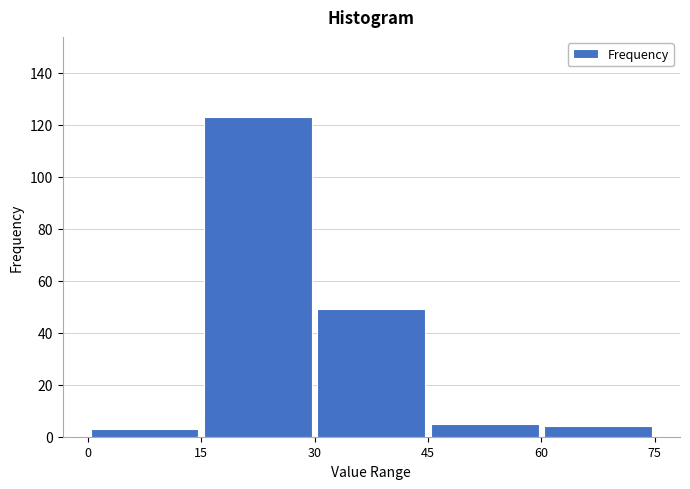

Reading left to right, list every bar in this chart as the range it spans on the x-axis followed by its height. The values are not printed on the chart, so give them approximately, as read against the axis.

0 to 15: 4
15 to 30: 124
30 to 45: 50
45 to 60: 6
60 to 75: 4